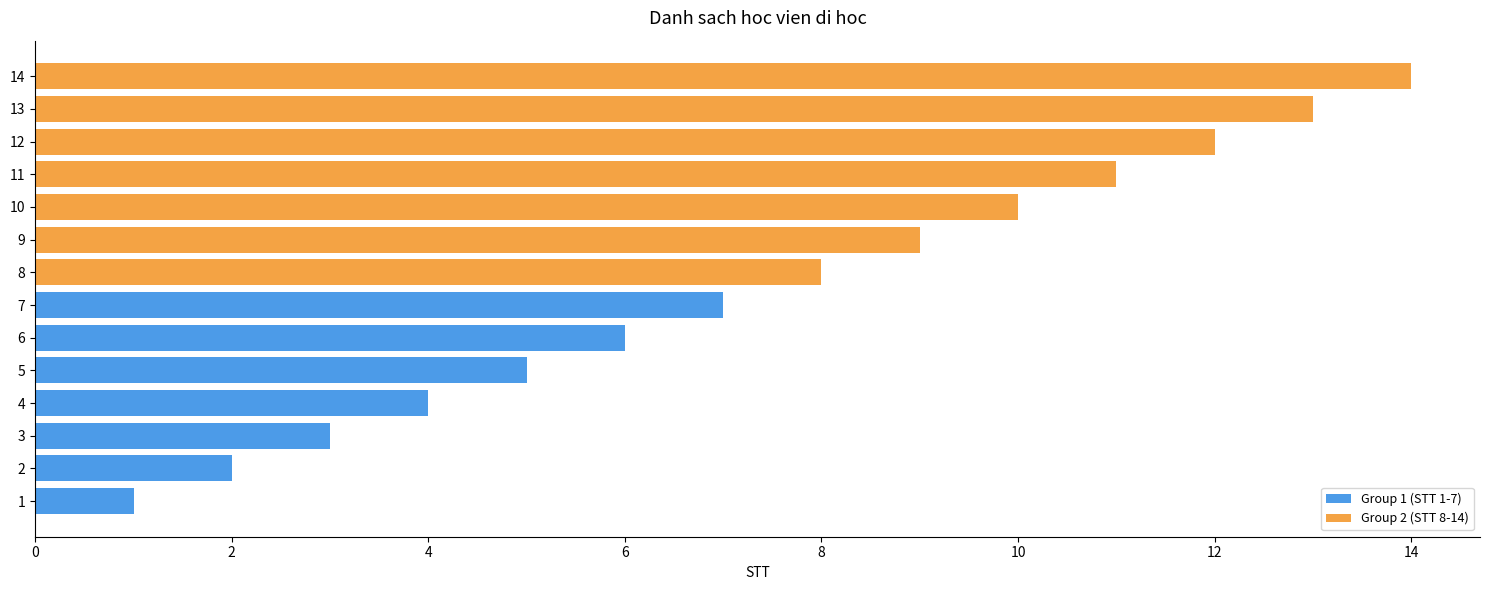

What is the value of the Group 2 (STT 8-14) bar at the 1st from the left?

8